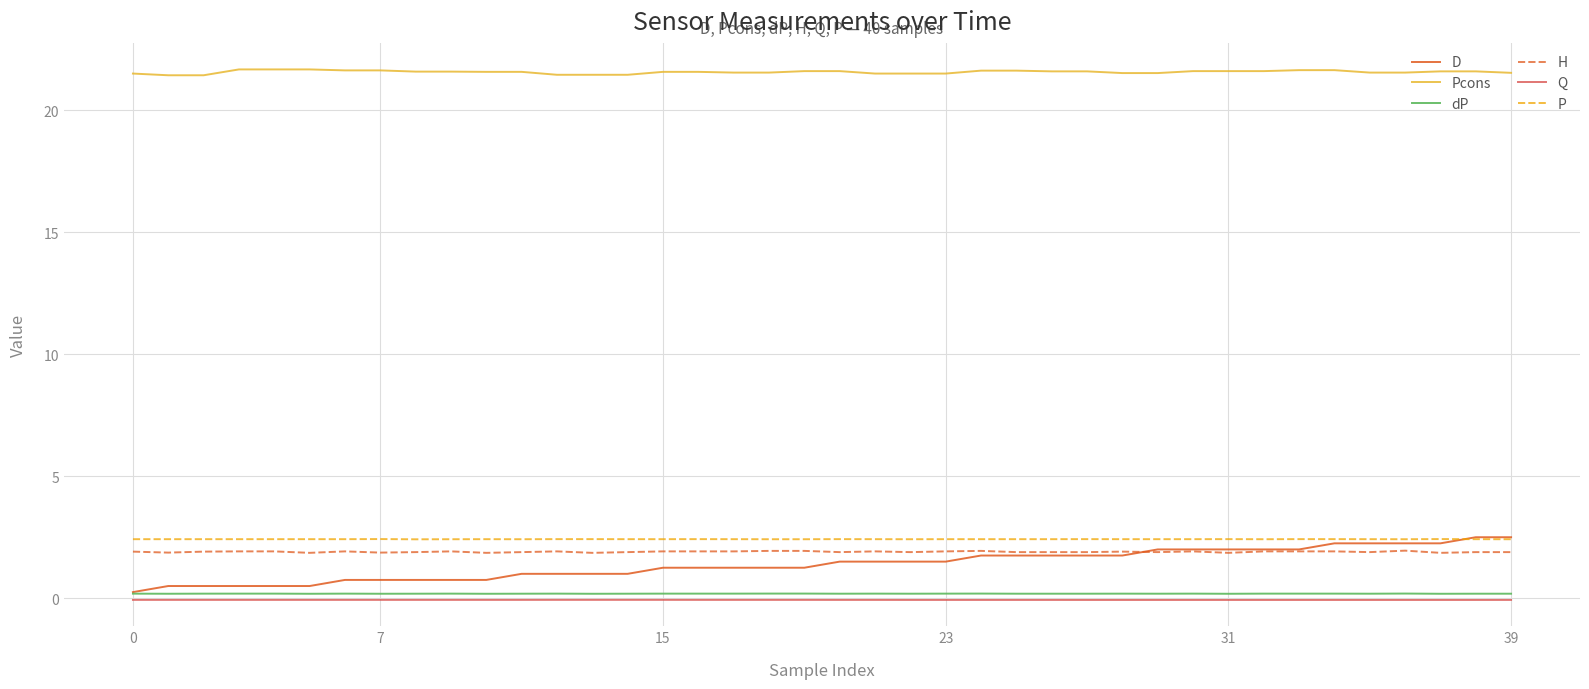

Which series has the widest spread of values?

D